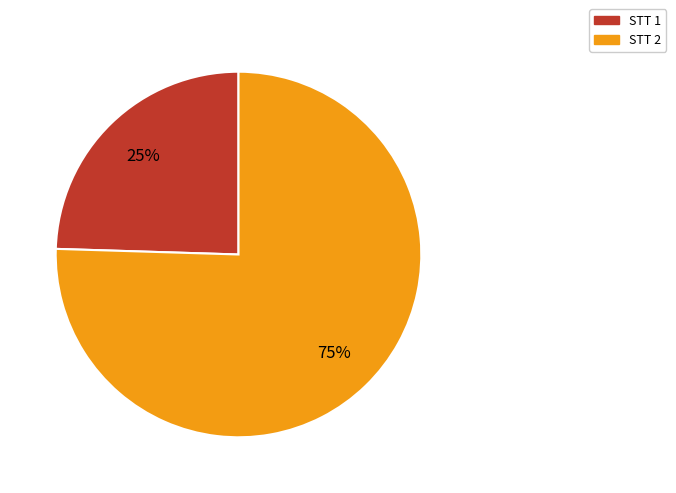

Is it true that STT 2 is 75% of the pie?

True